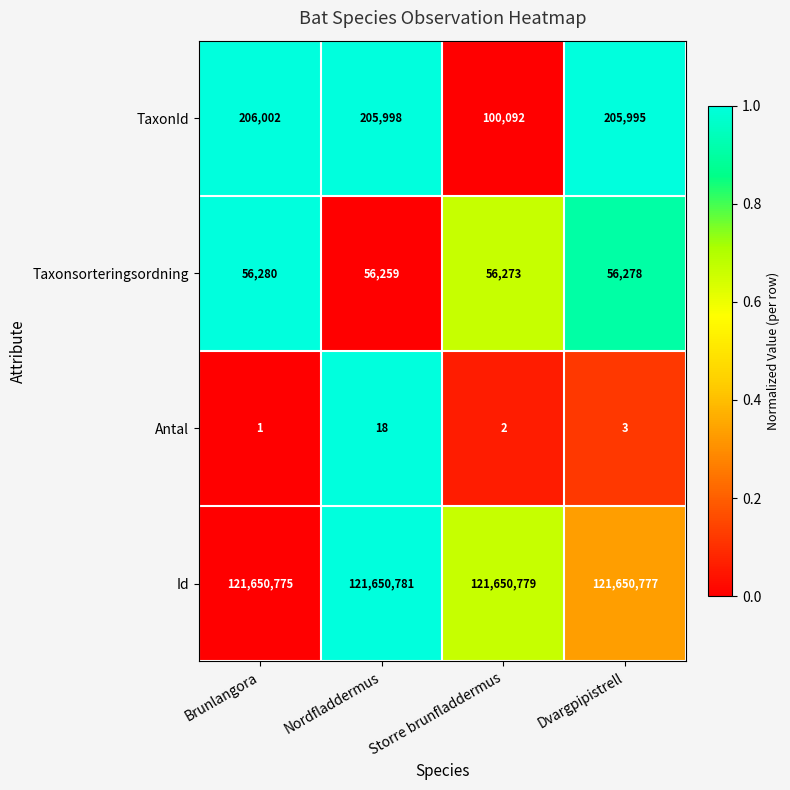

What is the maximum value shown in the chart?

121650781